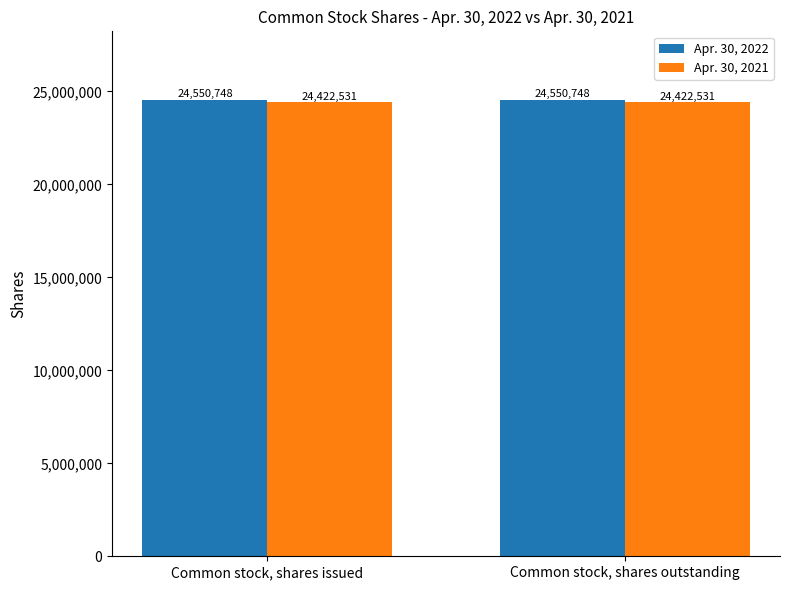

Does the chart contain any negative values?

No